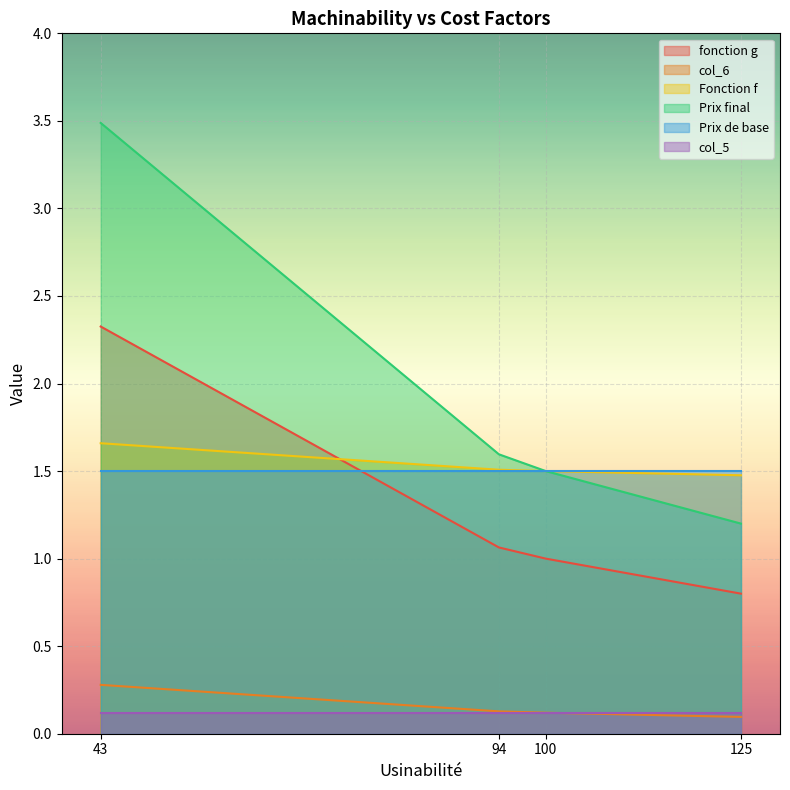

Does the chart display data point markers on the line(s)?

No